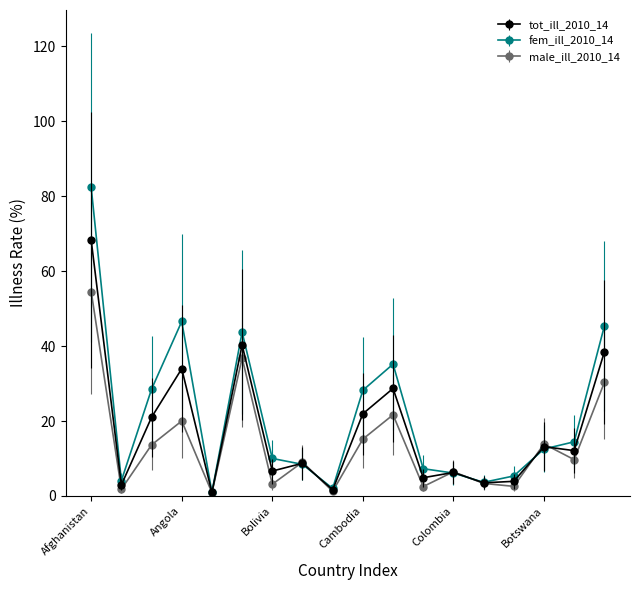

In male_ill_2010_14, how many points are lower than both neighbors (excluding endpoints)?

7